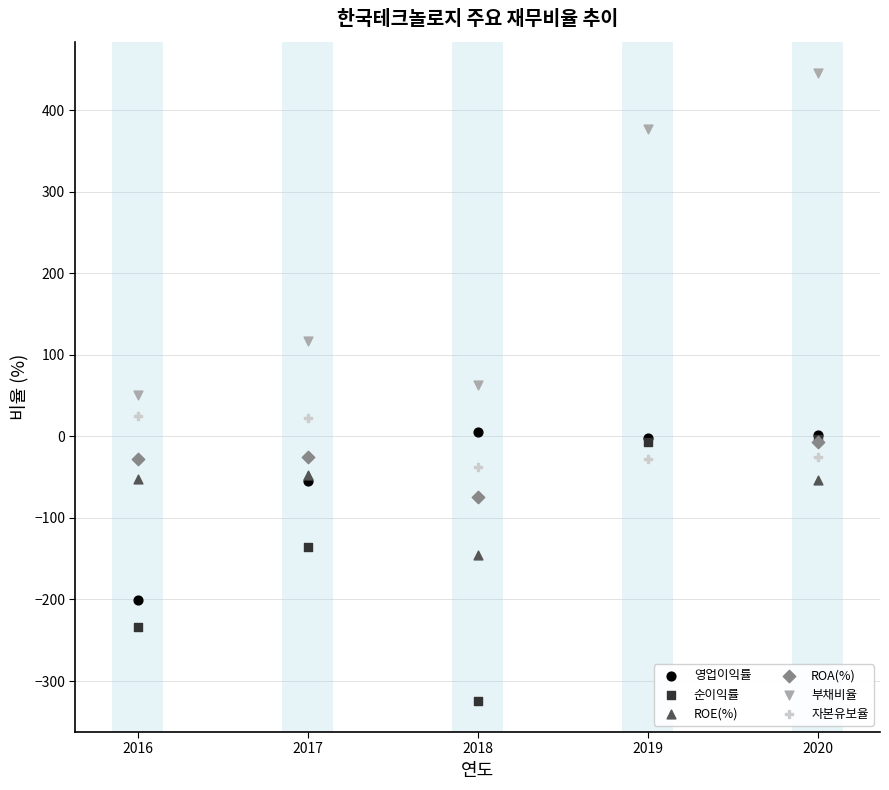

Which series has the widest spread of Y values?

부채비율